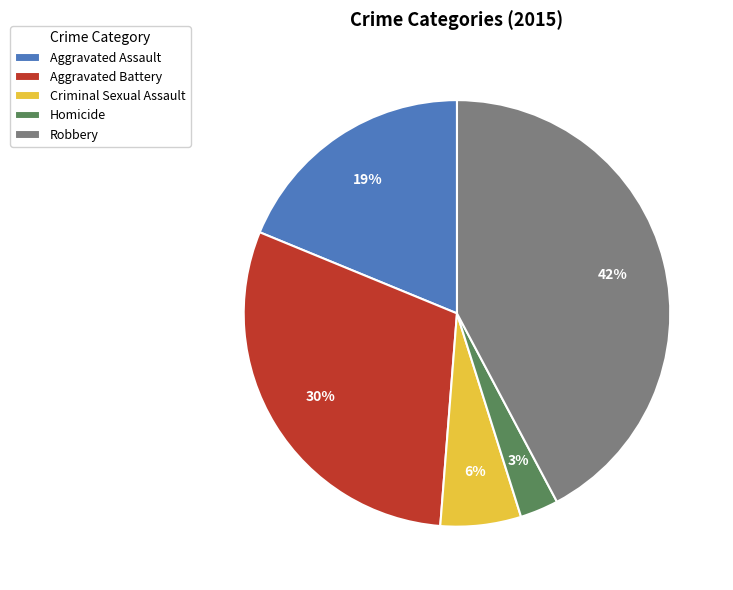

Which category has the smallest portion of the pie?

Homicide